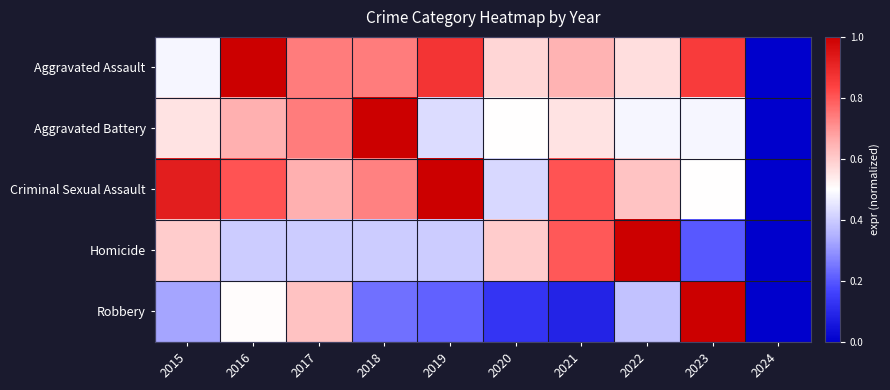

Which series changed the most between 2015 and 2020?

Criminal Sexual Assault